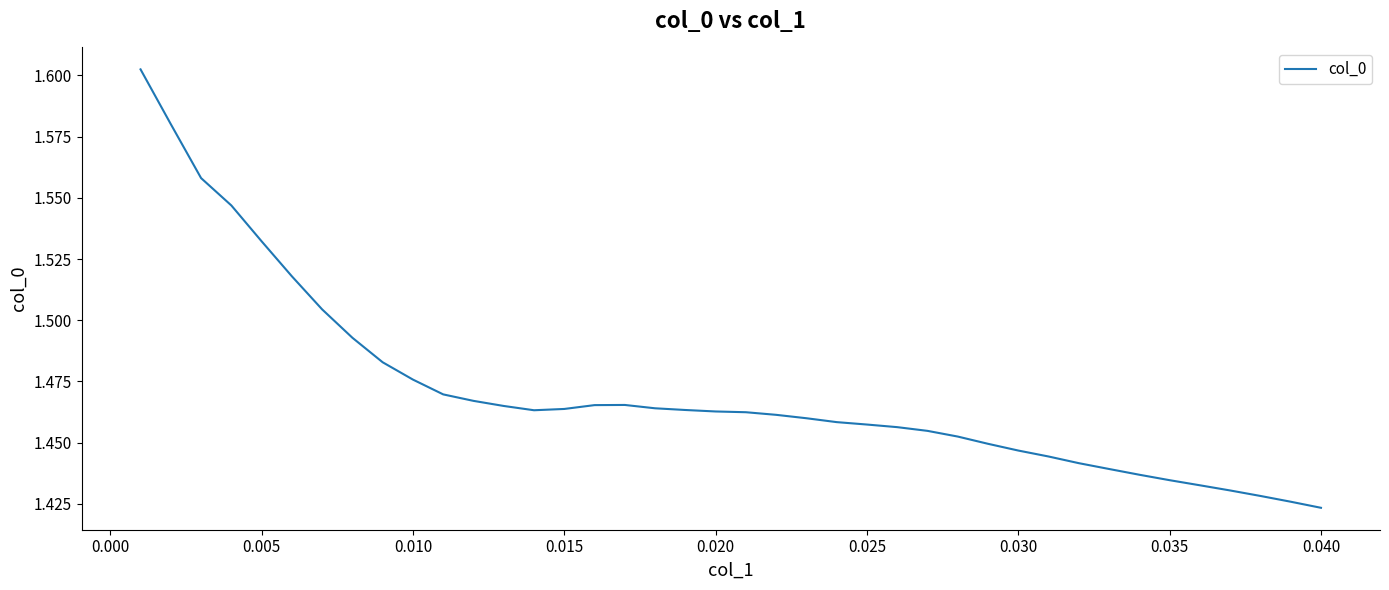

How many lines are shown in the chart?

1